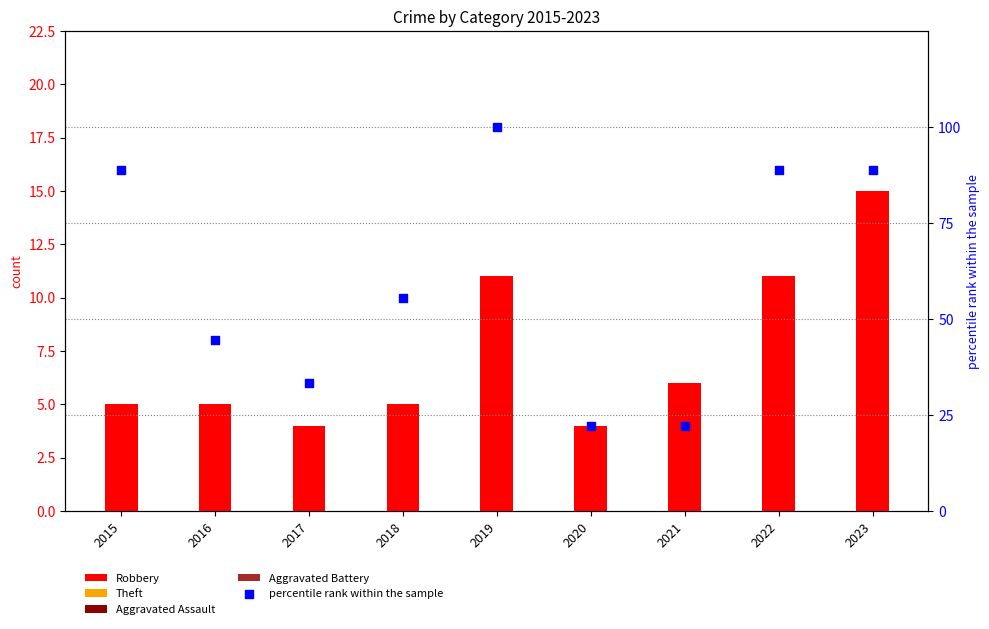

At which category is the sum across all series the highest?

2019